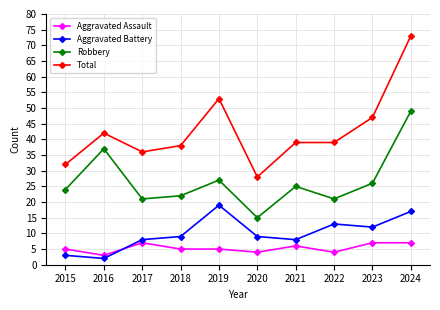

At 2024, list the series in order from largest to smallest.

Total, Robbery, Aggravated Battery, Aggravated Assault